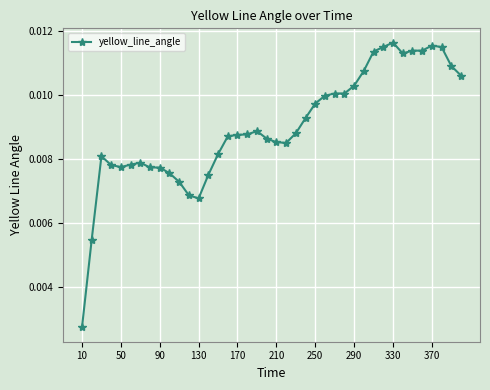

How many data points does each series have?

40